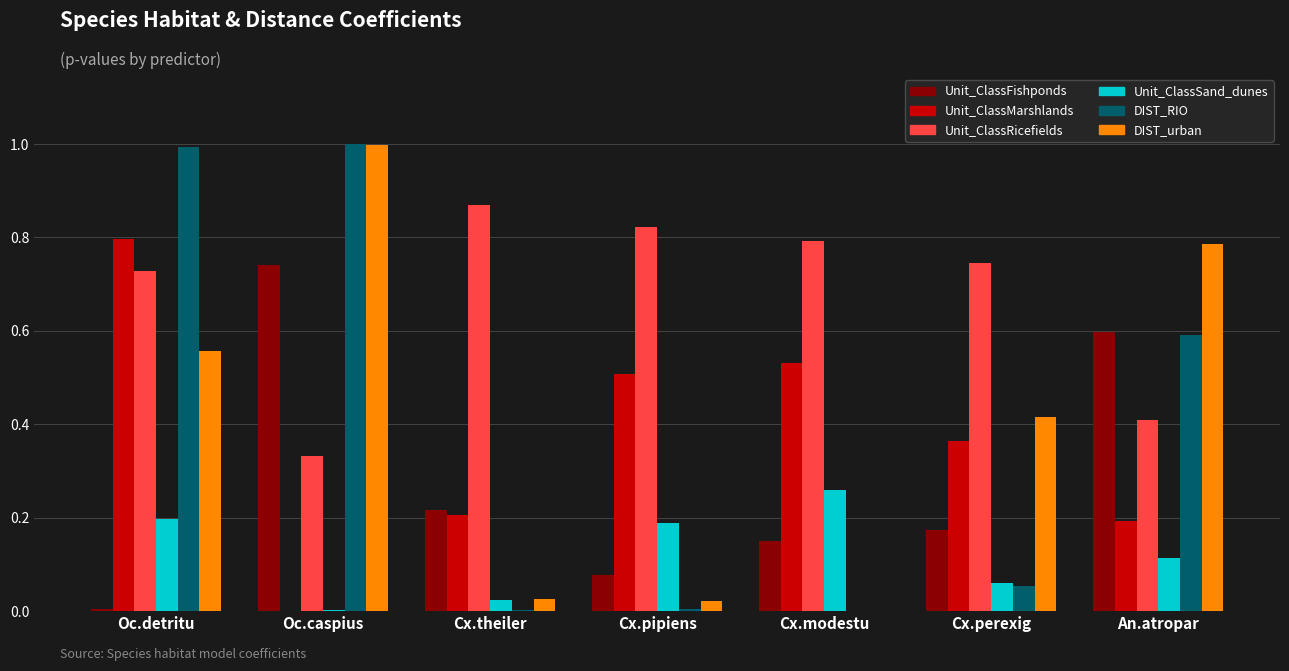

Between Cx.modestu and Cx.perexig, which series saw the biggest shift?

DIST_urban